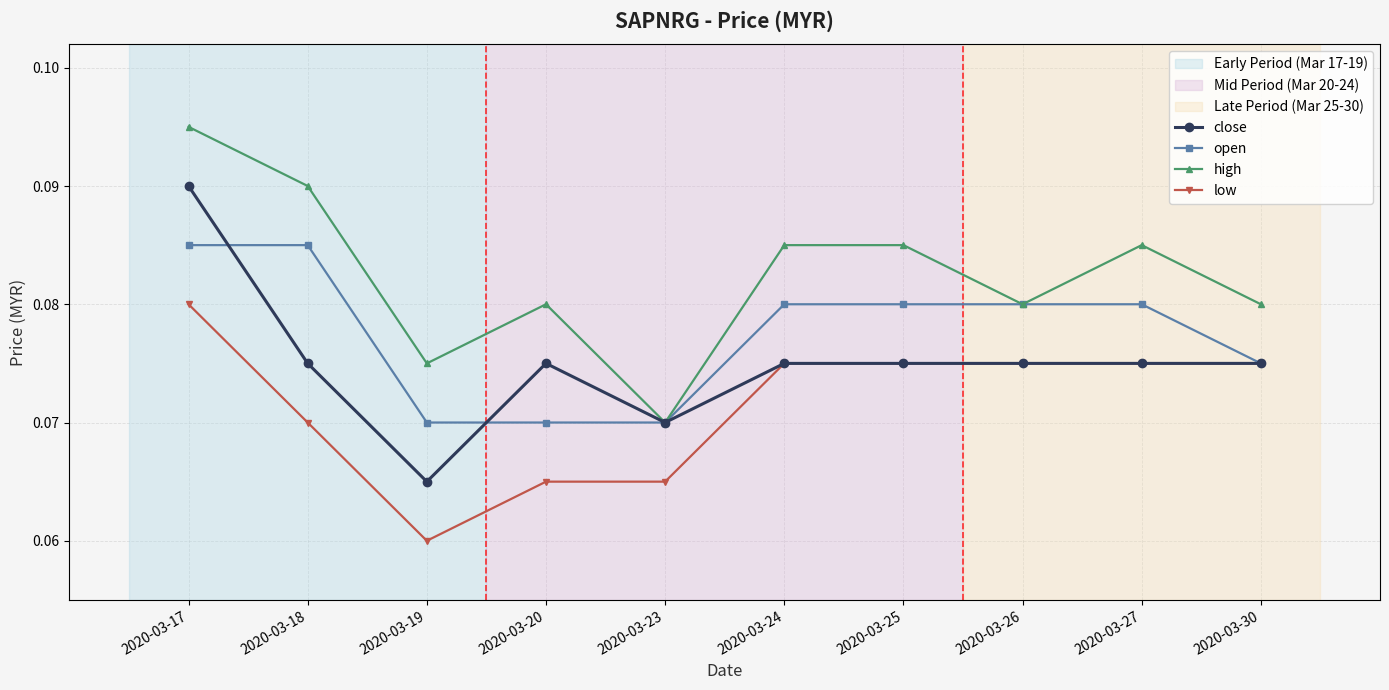

The low series shows 0.0 at 2020-03-23. True or false?

False